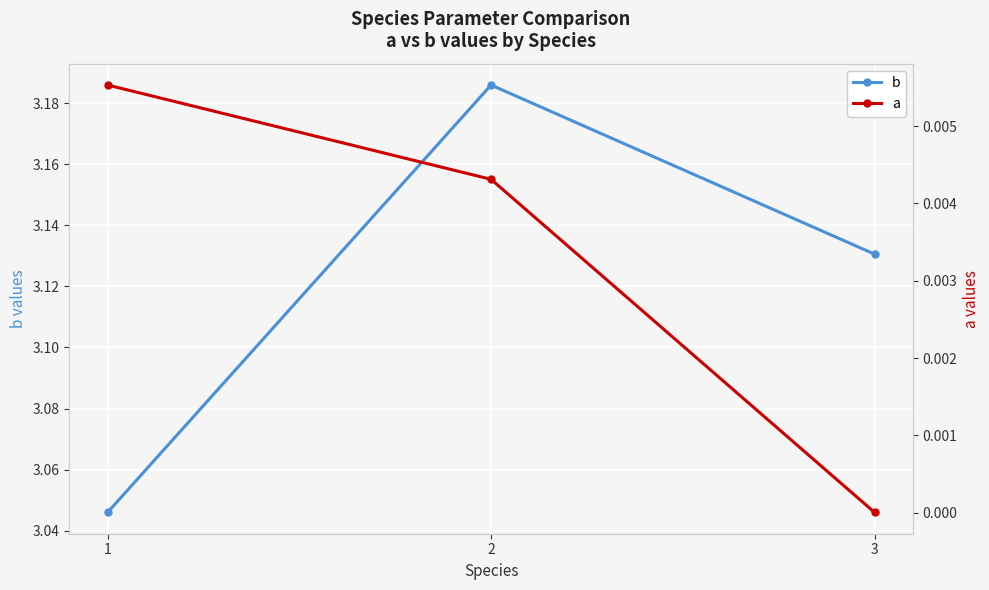

Rank the series by their maximum value, from highest to lowest.

b, a